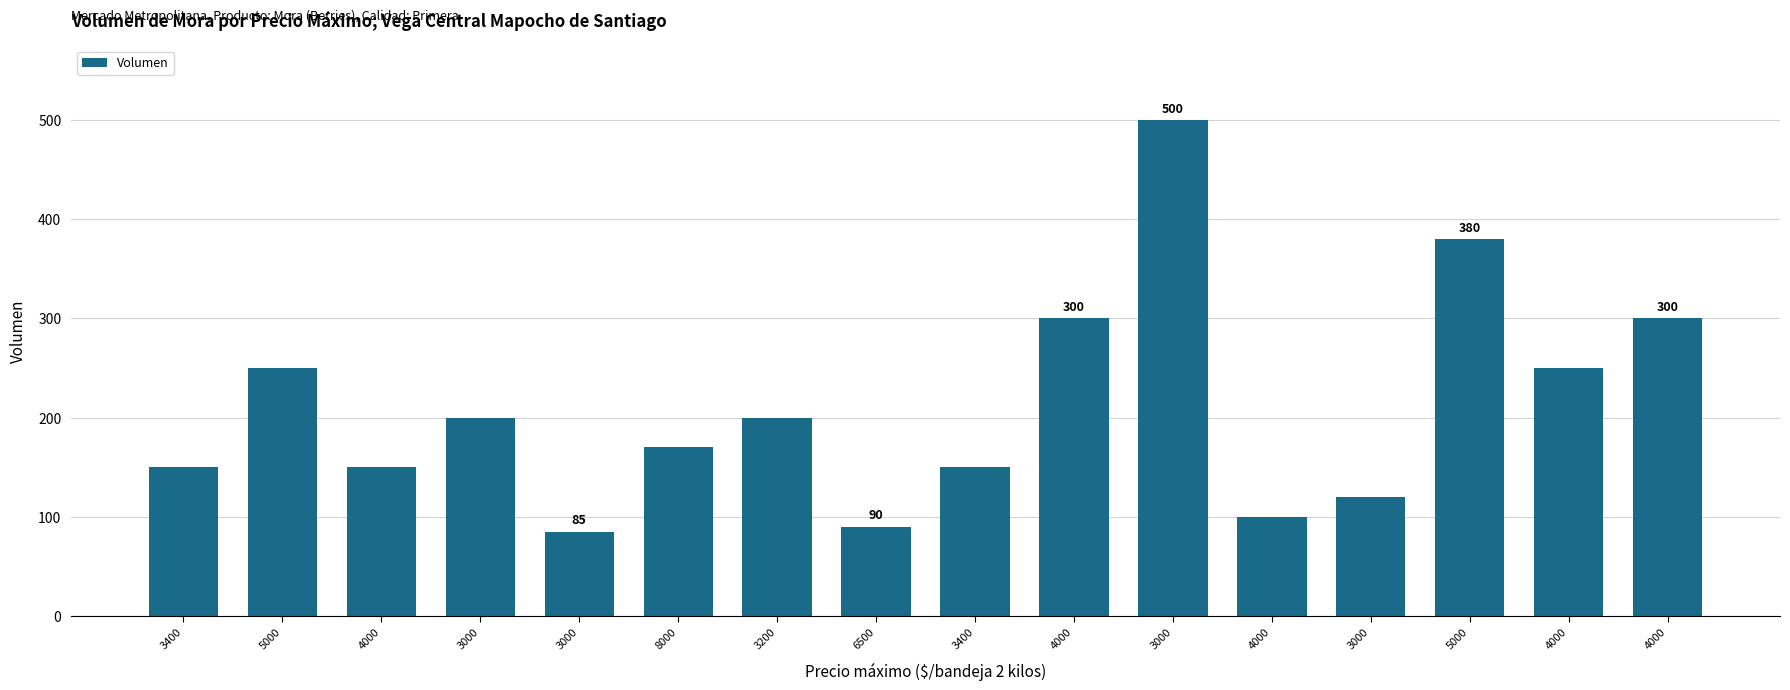

How many bars are there in total?

16